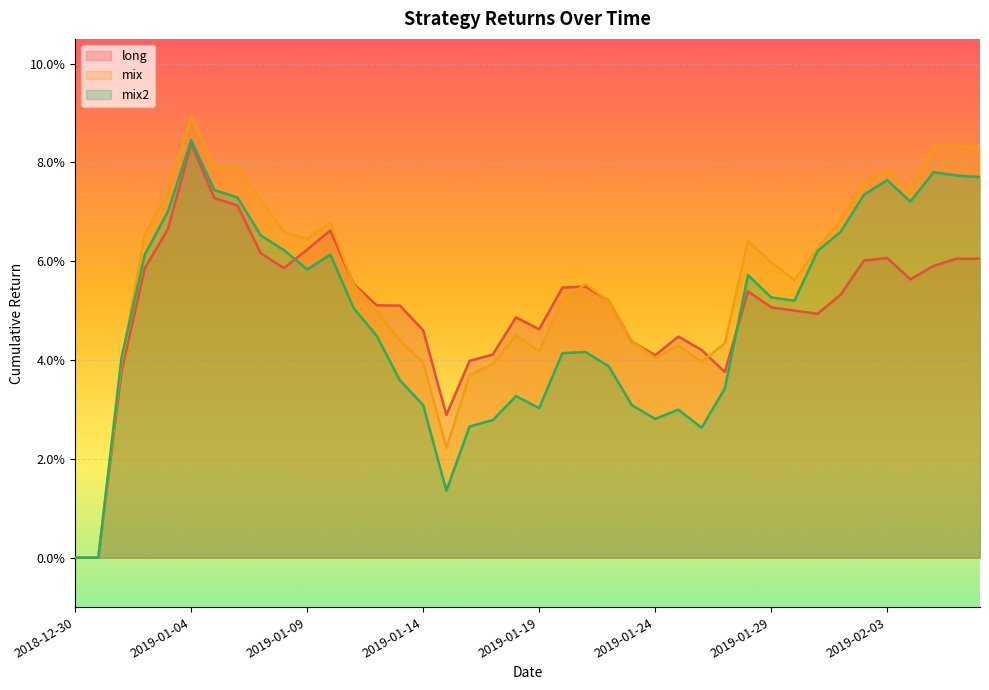

Reading right to left, what are all the values shown in this chart?

long: 0.1	0.1	0.1	0.1	0.1	0.1	0.1	0.0	0.1	0.1	0.1	0.0	0.0	0.0	0.0	0.0	0.1	0.1	0.1	0.0	0.0	0.0	0.0	0.0	0.0	0.1	0.1	0.1	0.1	0.1	0.1	0.1	0.1	0.1	0.1	0.1	0.1	0.0	0.0	0.0
mix: 0.1	0.1	0.1	0.1	0.1	0.1	0.1	0.1	0.1	0.1	0.1	0.0	0.0	0.0	0.0	0.0	0.1	0.1	0.1	0.0	0.0	0.0	0.0	0.0	0.0	0.0	0.0	0.1	0.1	0.1	0.1	0.1	0.1	0.1	0.1	0.1	0.1	0.0	0.0	0.0
mix2: 0.1	0.1	0.1	0.1	0.1	0.1	0.1	0.1	0.1	0.1	0.1	0.0	0.0	0.0	0.0	0.0	0.0	0.0	0.0	0.0	0.0	0.0	0.0	0.0	0.0	0.0	0.0	0.1	0.1	0.1	0.1	0.1	0.1	0.1	0.1	0.1	0.1	0.0	0.0	0.0